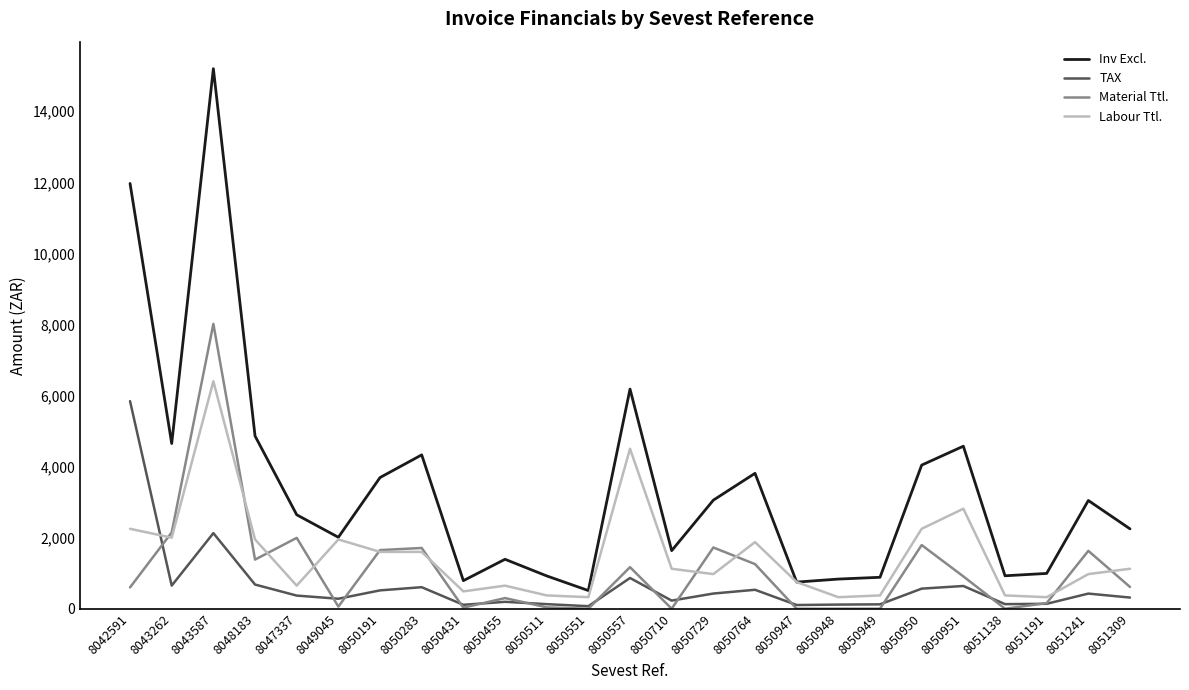

What value does the Material Ttl. series have at 8048183?

1383.0